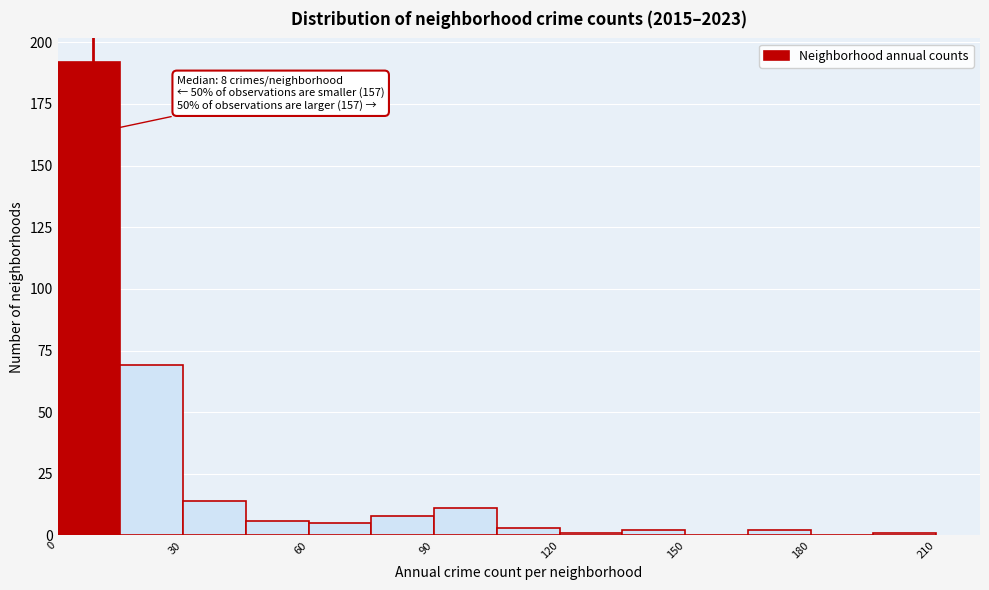

Read against the x-axis, roughly where is the centre of the tallest bar?

10